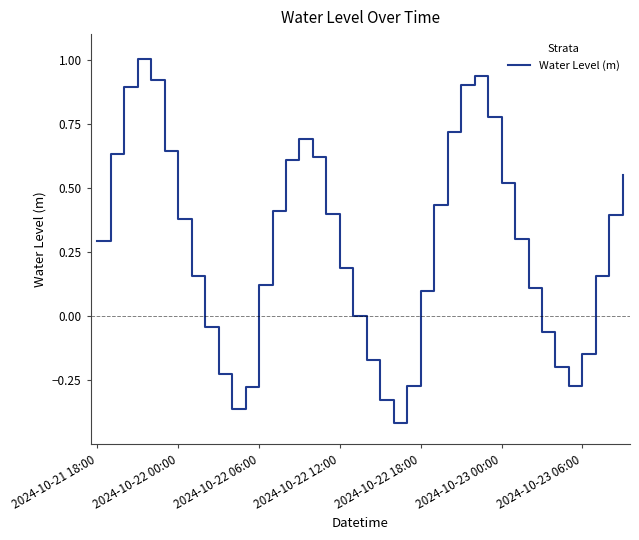

What is the difference between the maximum and minimum values?

1.4